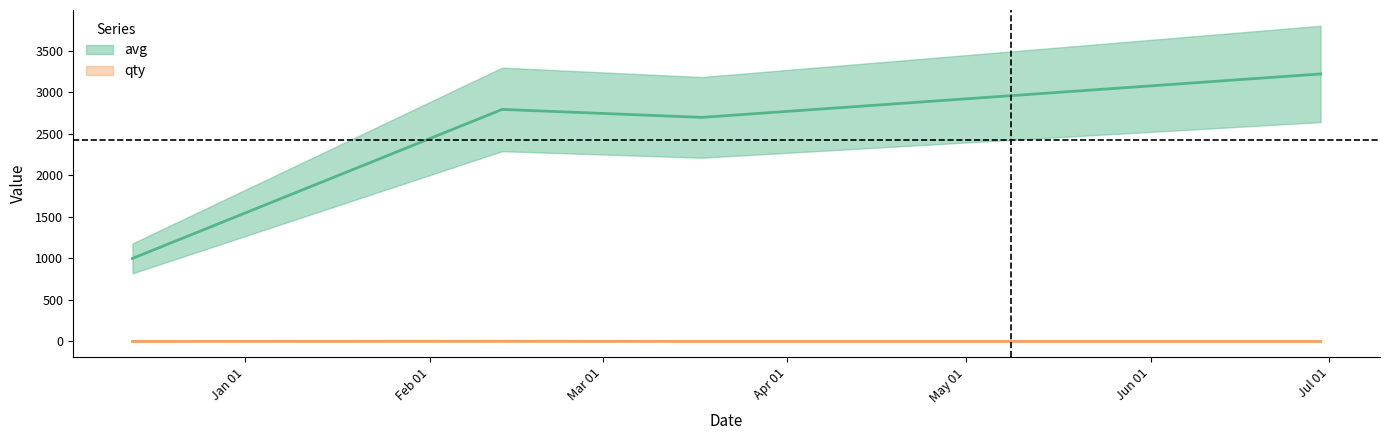

Reading right to left, list all the values displayed in this chart.

avg: 3221	2698	2794	1000
qty: 1	1	3	1